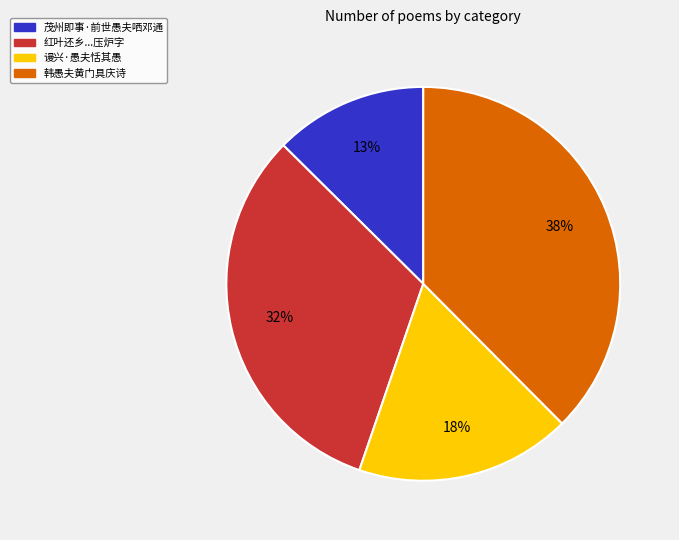

Count the number of slices in the pie.

4